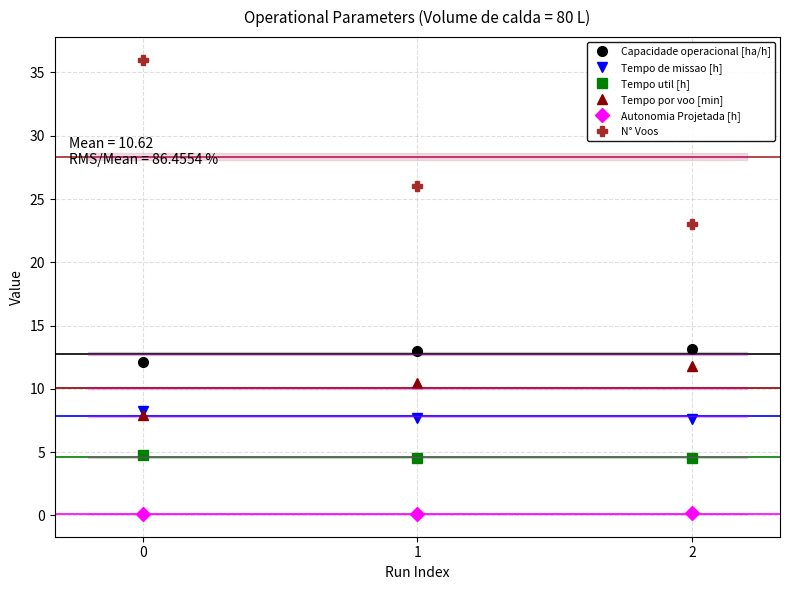

Which series has the largest total across all categories?

N° Voos